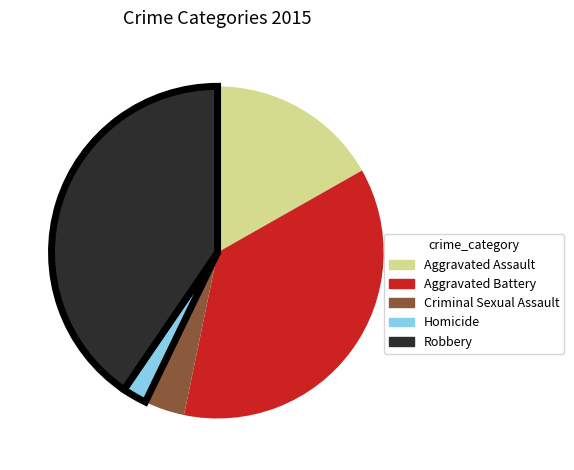

Is it true that Aggravated Assault is 17% of the pie?

True